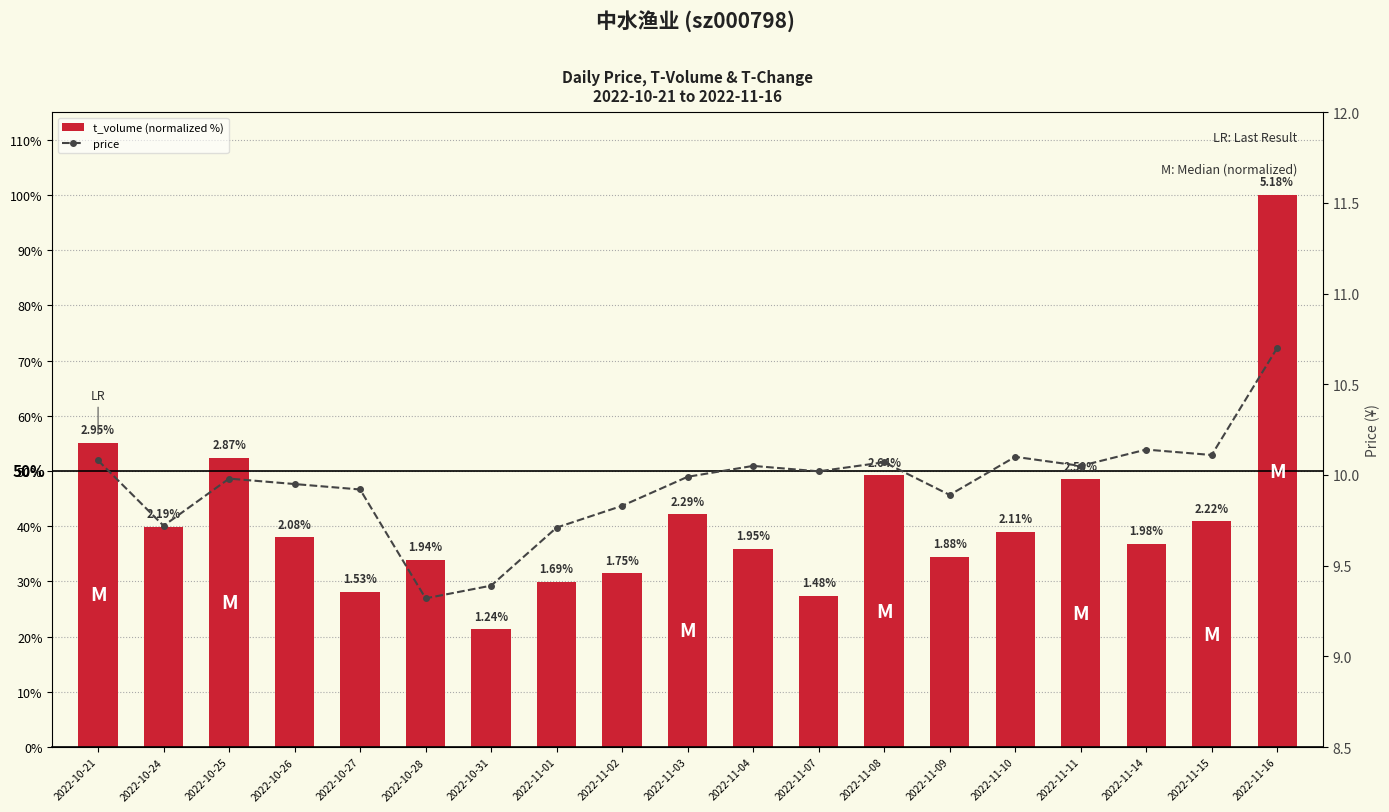

At 2022-11-03, list the series in order from largest to smallest.

t_volume (normalized %), price